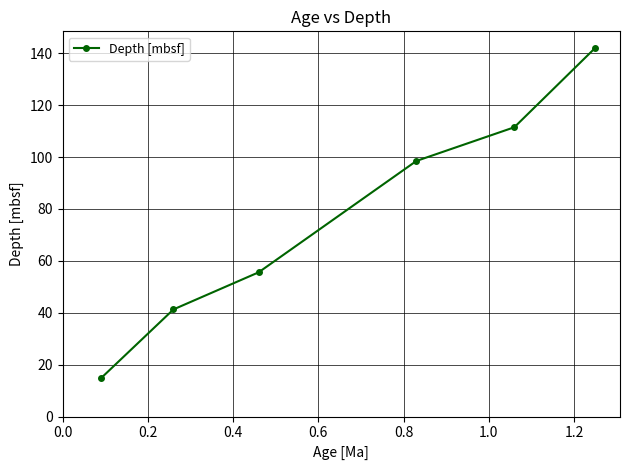

How many values are below 98?

3